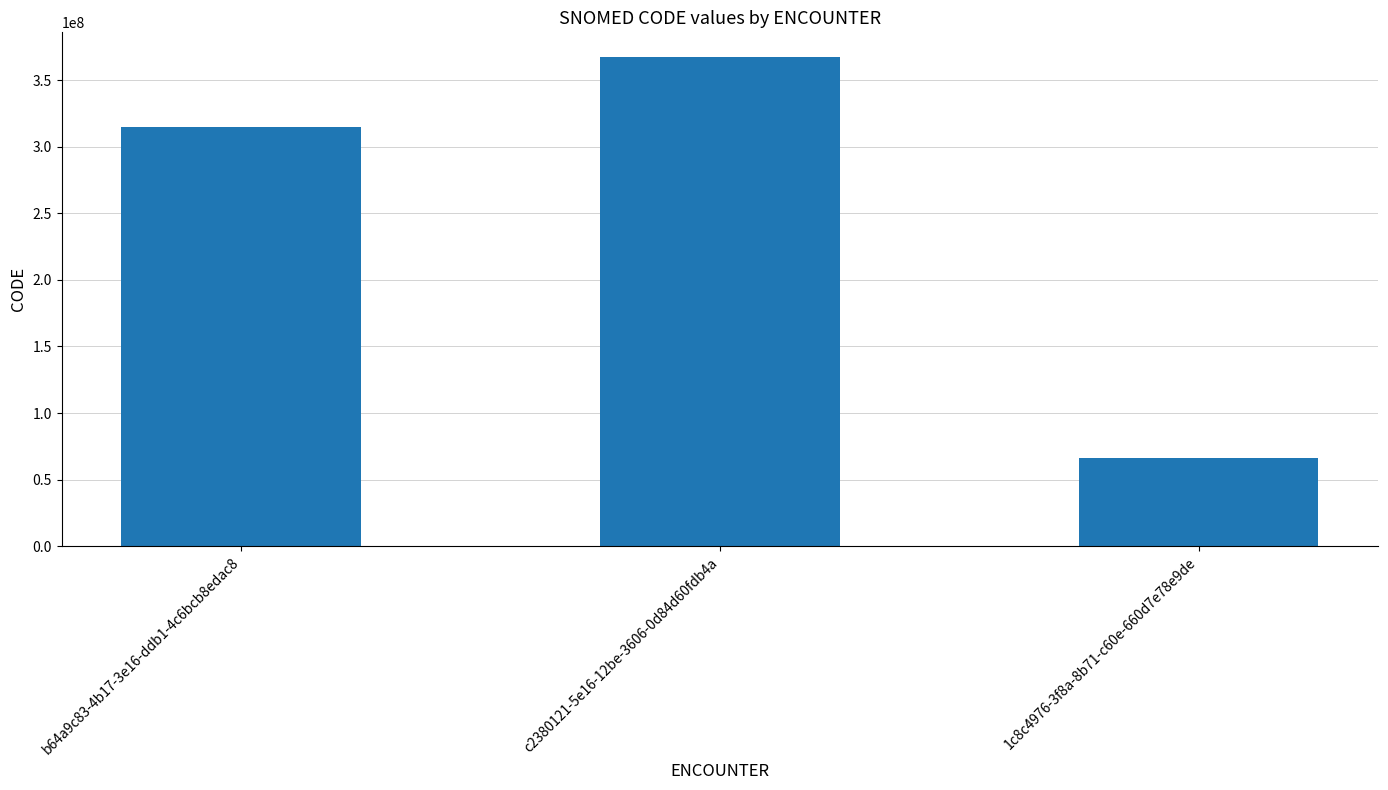

What is the ratio of the value at c2380121-5e16-12be-3606-0d84d60fdb4a to the value at b64a9c83-4b17-3e16-ddb1-4c6bcb8edac8?

1.2